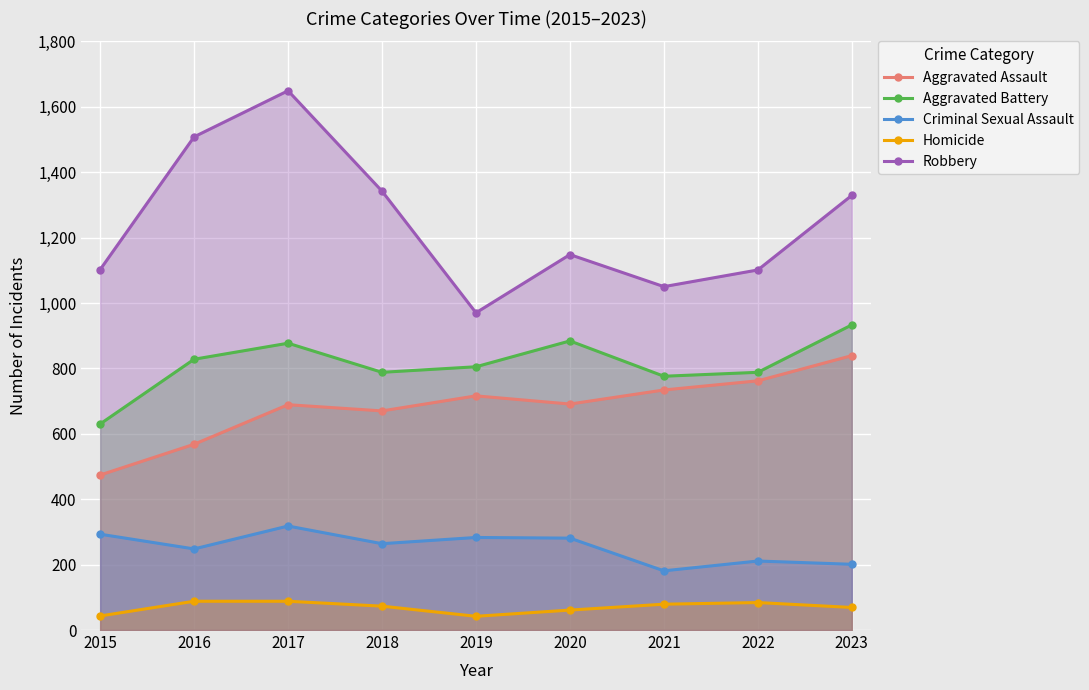

What is the maximum value shown in the chart?

1649